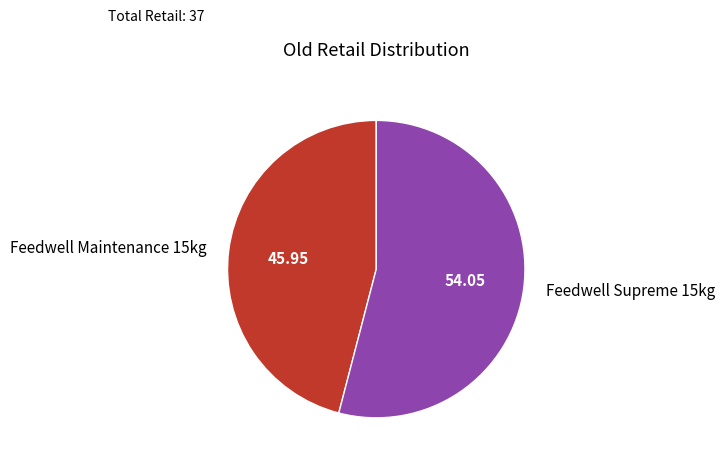

What is the majority slice?

Feedwell Supreme 15kg